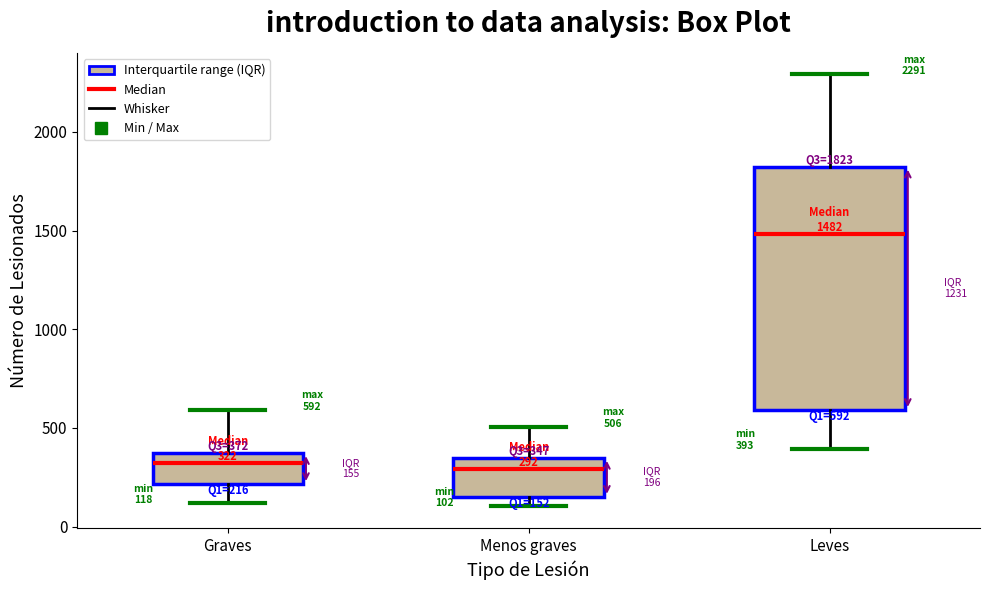

Comparing the boxes themselves (not the whiskers), which one is the tallest?

Leves